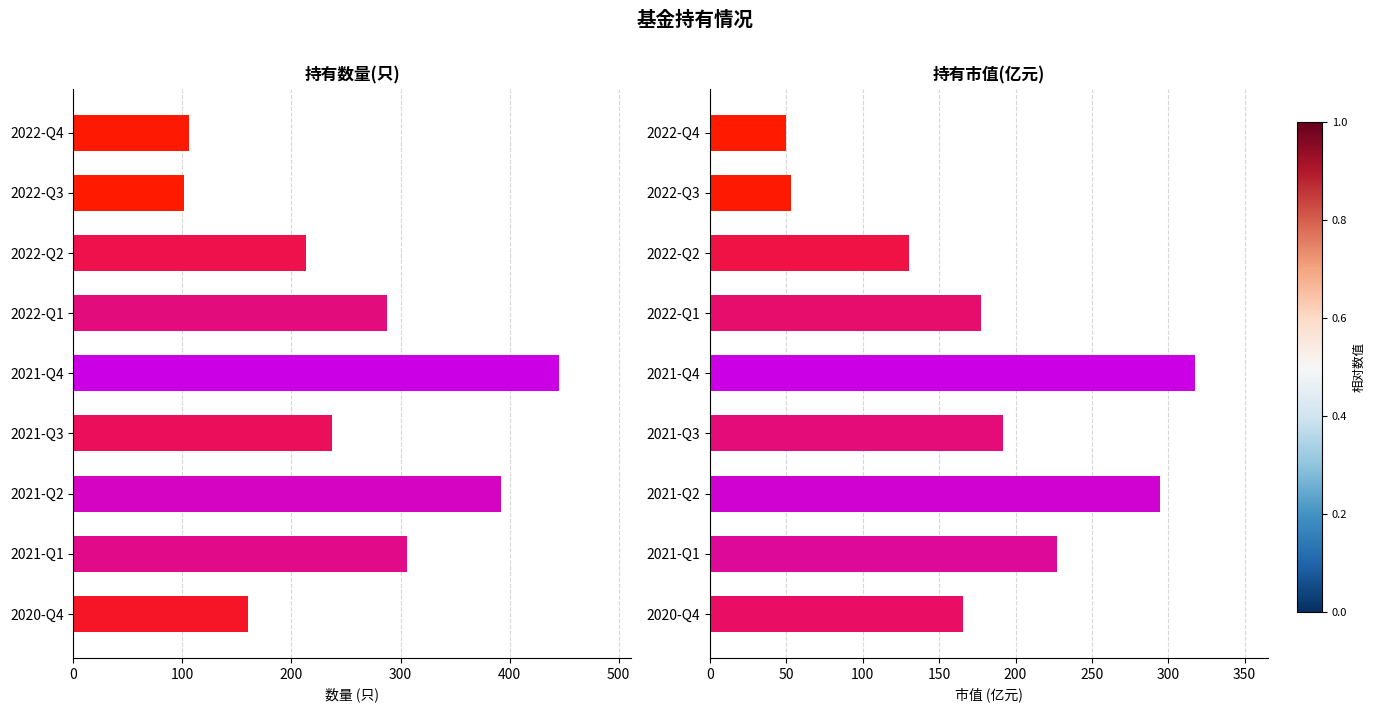

Reading left to right, what are all the values shown in this chart?

持有数量(只): 106.0	101.0	213.0	288.0	445.0	237.0	392.0	306.0	160.0
持有市值(亿元): 49.9	52.9	130.1	177.5	317.7	191.5	294.3	226.9	165.6